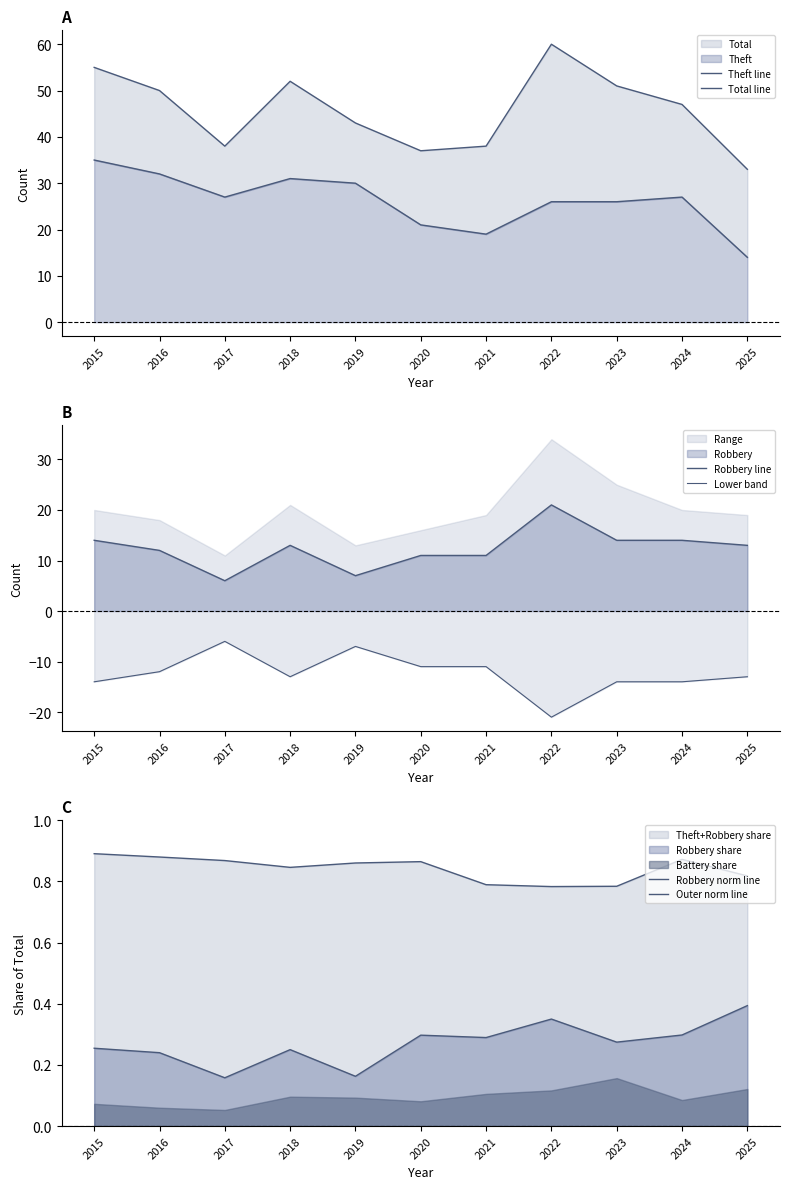

Read the Robbery norm line value at 2016.

0.2